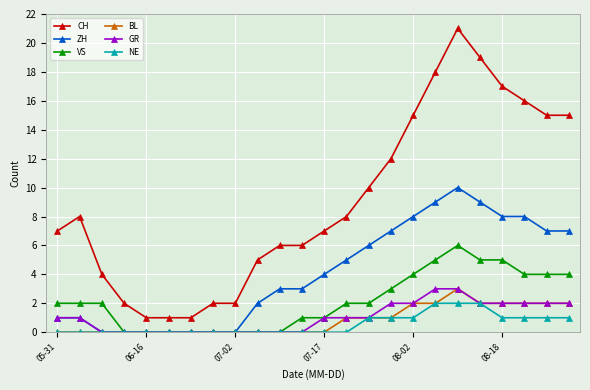

What is the highest value of the CH series?

21